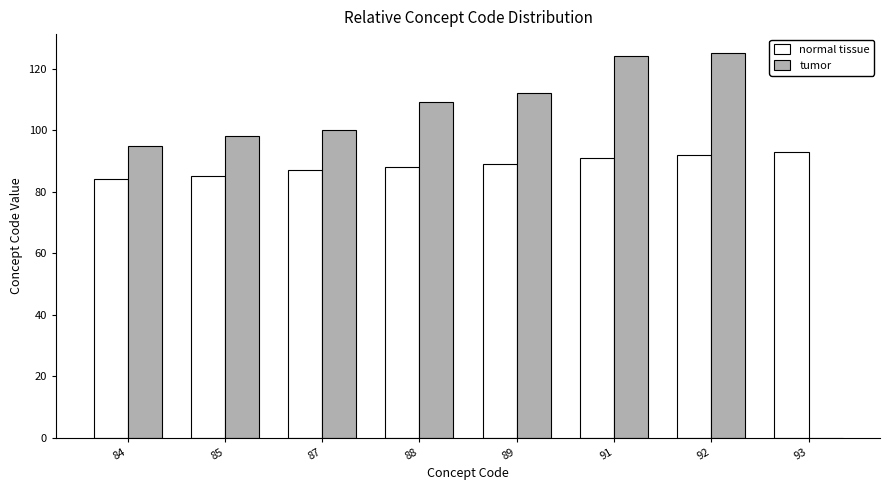

Is the value of tumor at 91 greater than the value of normal tissue at 92?

Yes